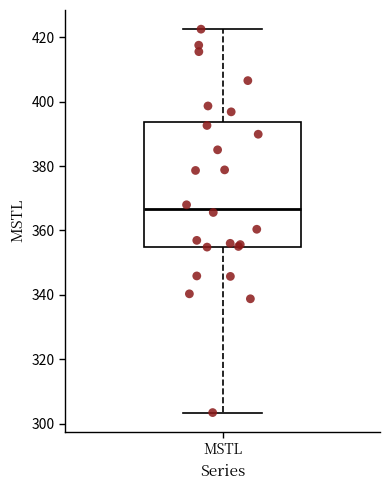

Where does the median line of the box for MSTL sit on the y-axis? The values are not printed on the chart, so give them approximately, as read against the axis.

366